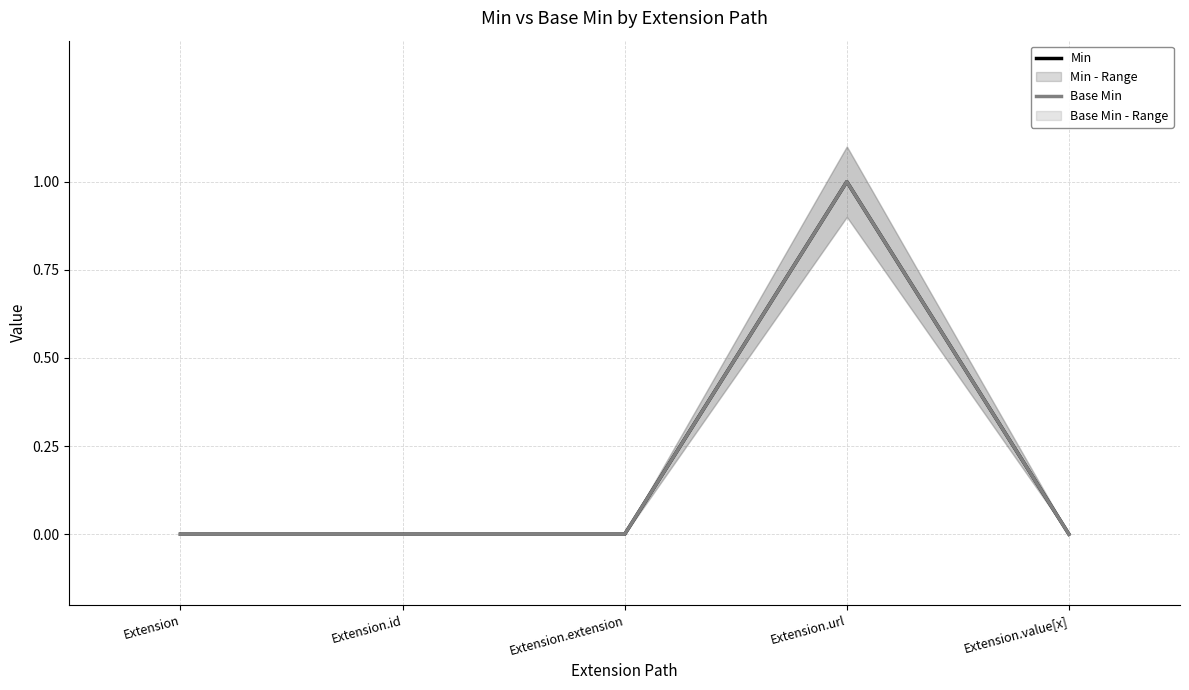

Reading left to right, what are all the values shown in this chart?

Min: 0	0	0	1	0
Base Min: 0	0	0	1	0